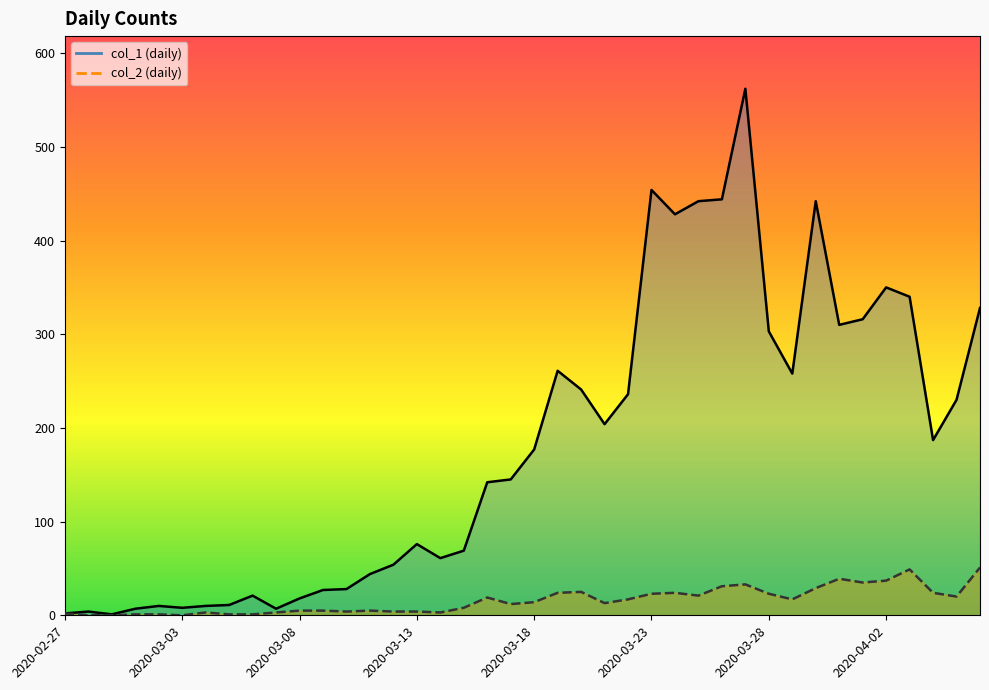

What is the difference between the maximum and second lowest values in the col_2 series?

51